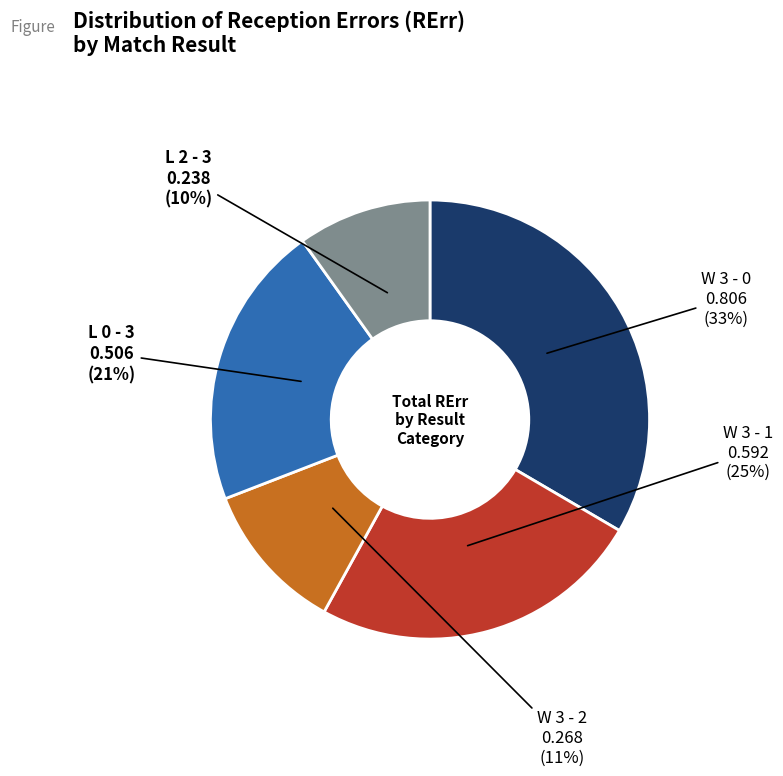

Is there any slice that represents more than half of the pie?

No